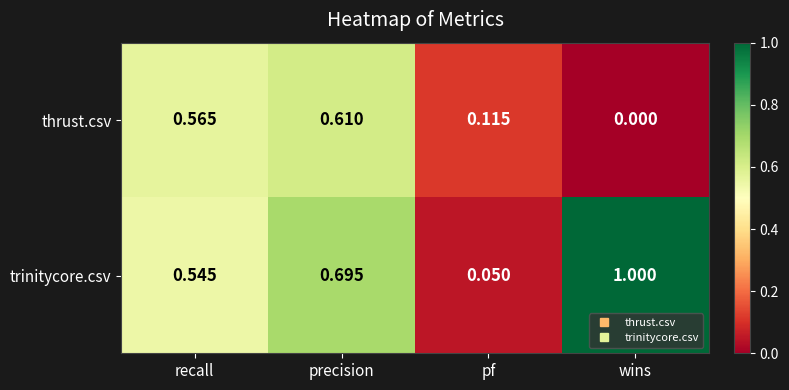

Count the number of data series in this chart.

2